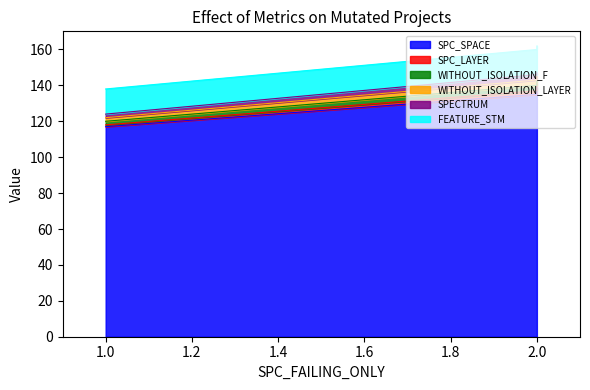

The value of WITHOUT_ISOLATION_F at 1.0 is 32. True or false?

False